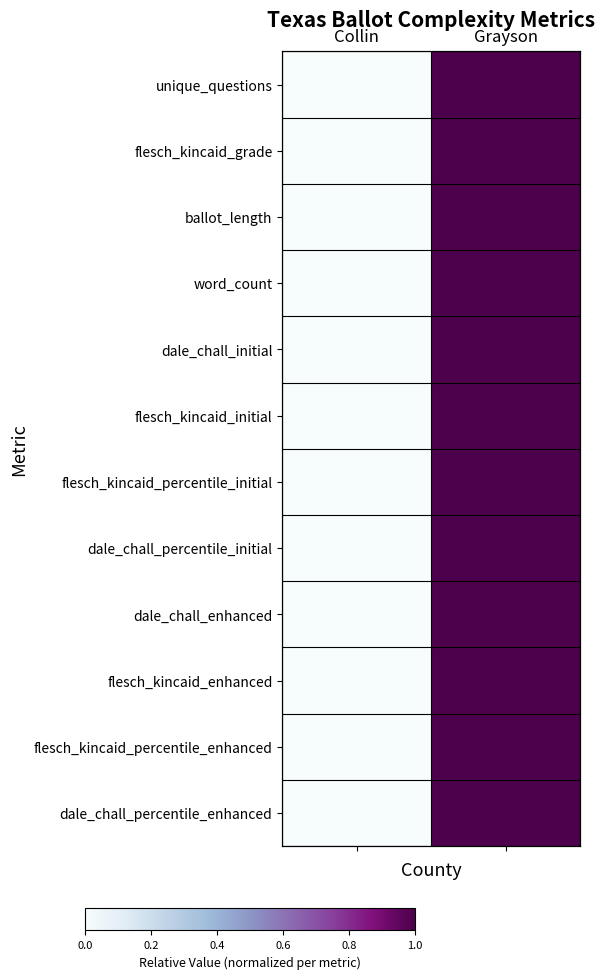

How many data points in flesch_kincaid_grade are less than 1?

1